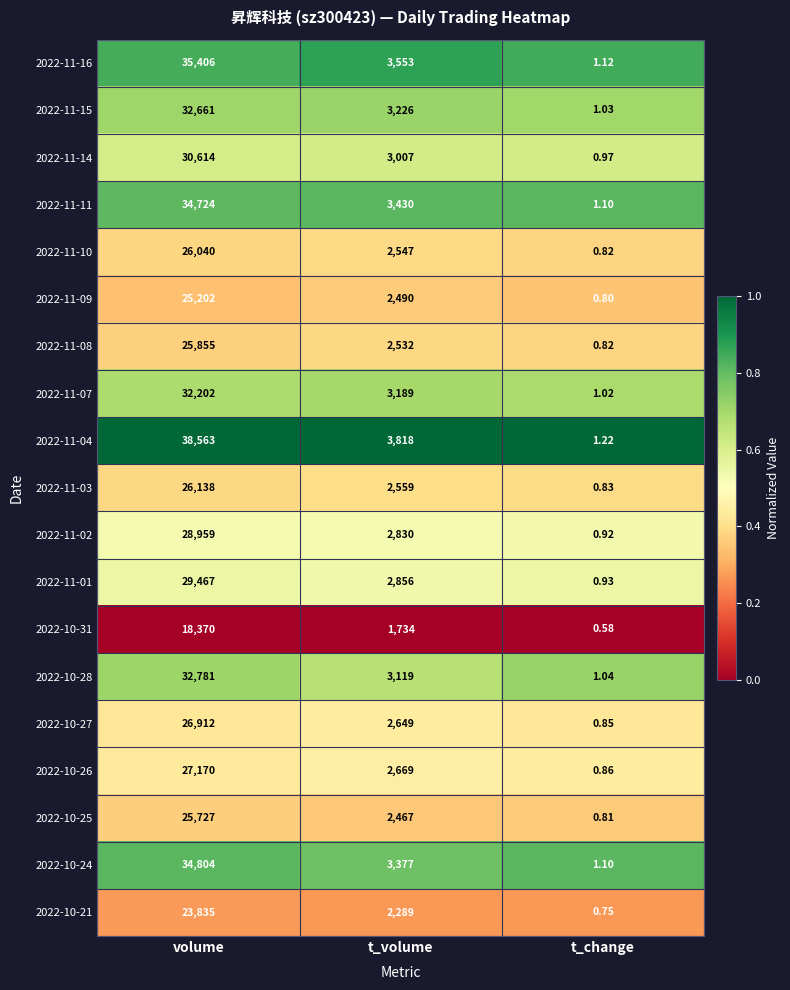

At which label does 2022-10-31 first exceed 1734?

volume